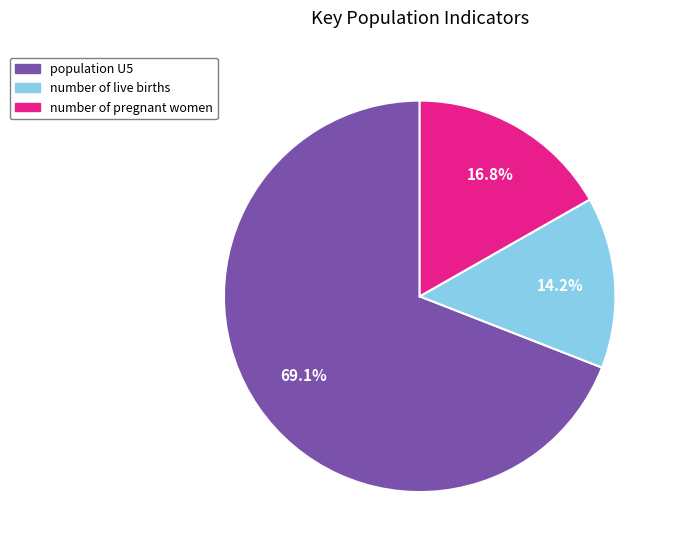

Rank the categories by value from highest to lowest.

population U5, number of pregnant women, number of live births